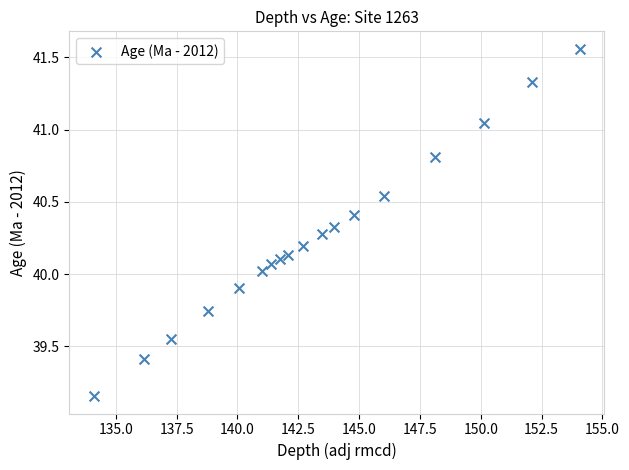

What is the range of Y values (max minus min)?

2.4